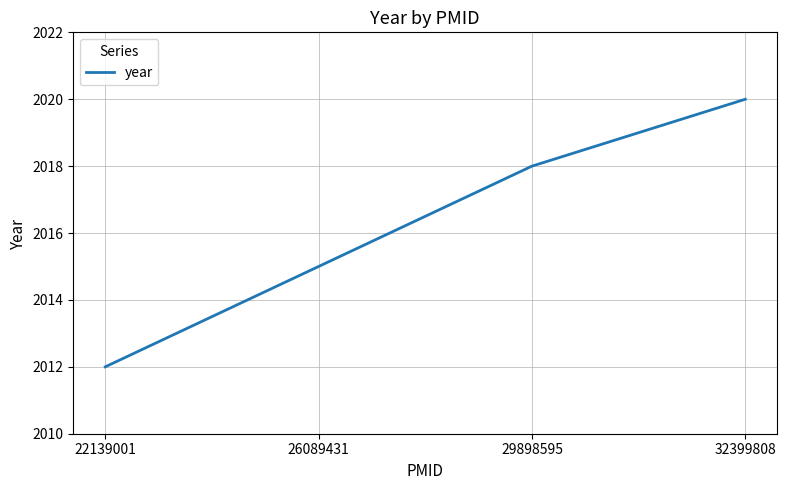

Reading left to right, what are all the values shown in this chart?

22139001=2012	26089431=2015	29898595=2018	32399808=2020